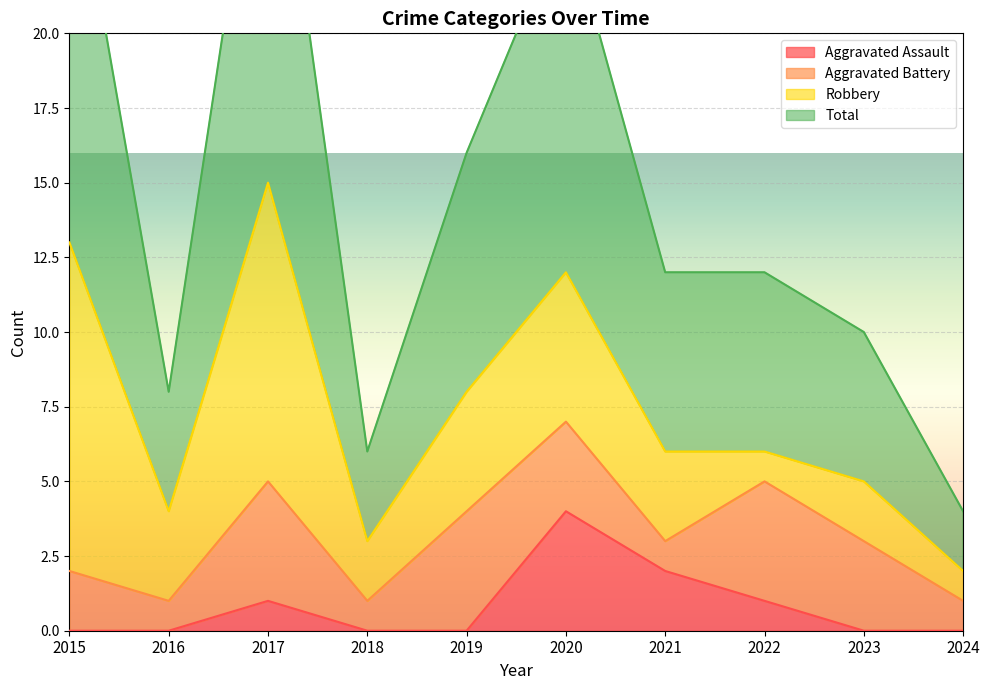

True or false: Aggravated Assault and Total cross at least once.

False